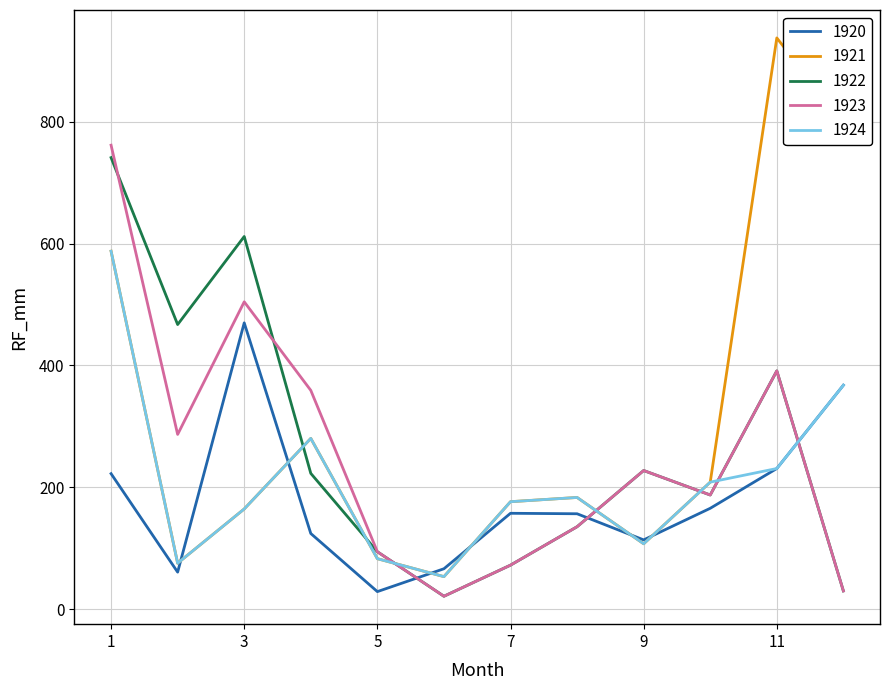

True or false: 1920 has more than 2 interior local peaks.

False